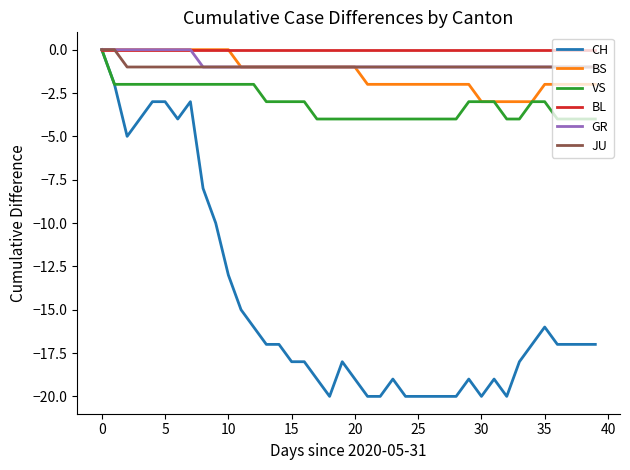

What is the average value of the VS series?

-3